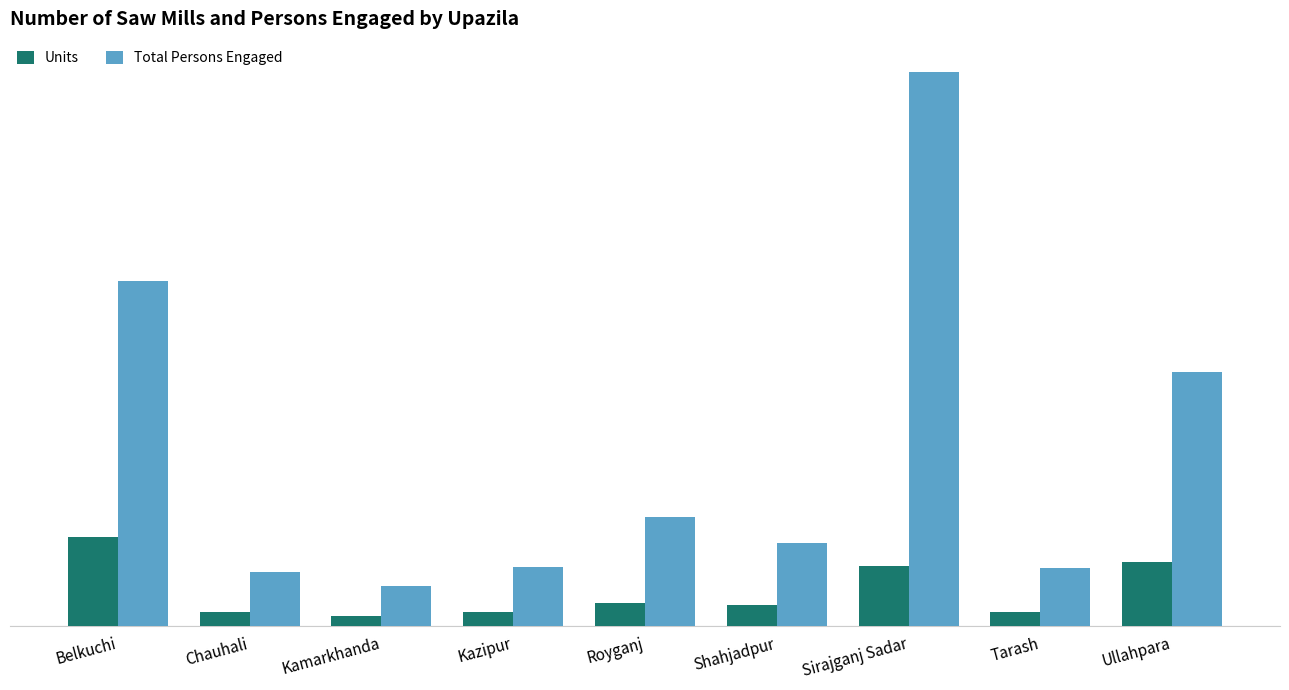

Is it true that Units equals 10 at Kamarkhanda?

True